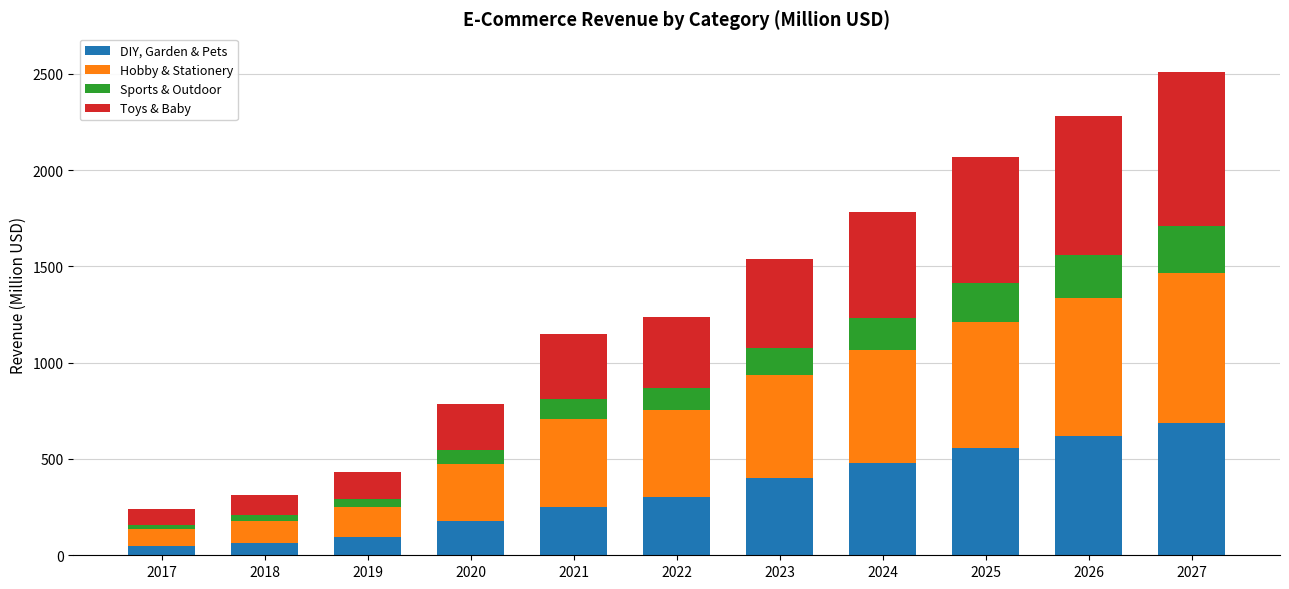

What is the difference between the maximum and minimum values in the DIY, Garden & Pets series?

641.2